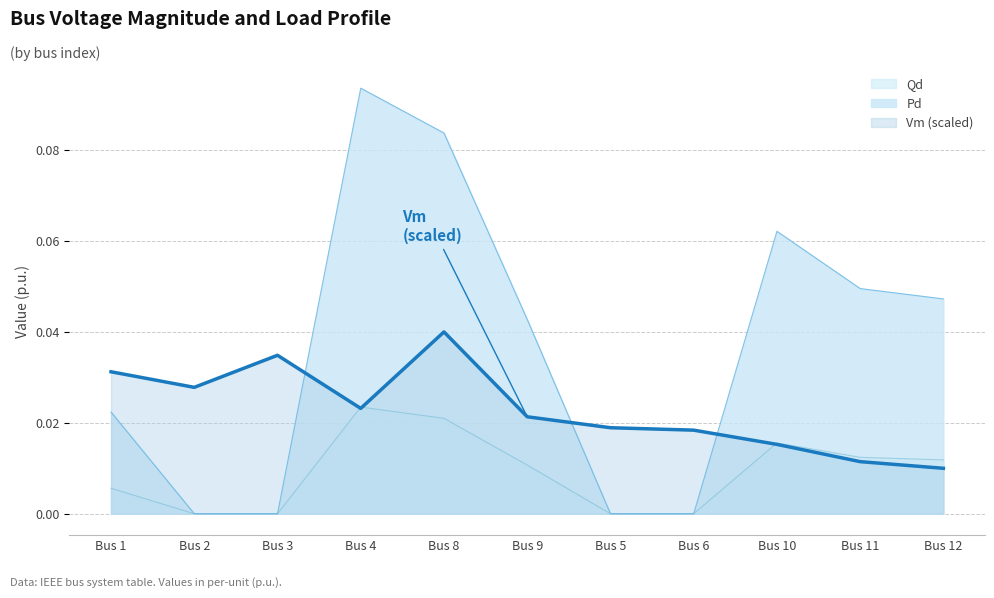

Between Bus 4 and Bus 9, which series saw the biggest shift?

Pd